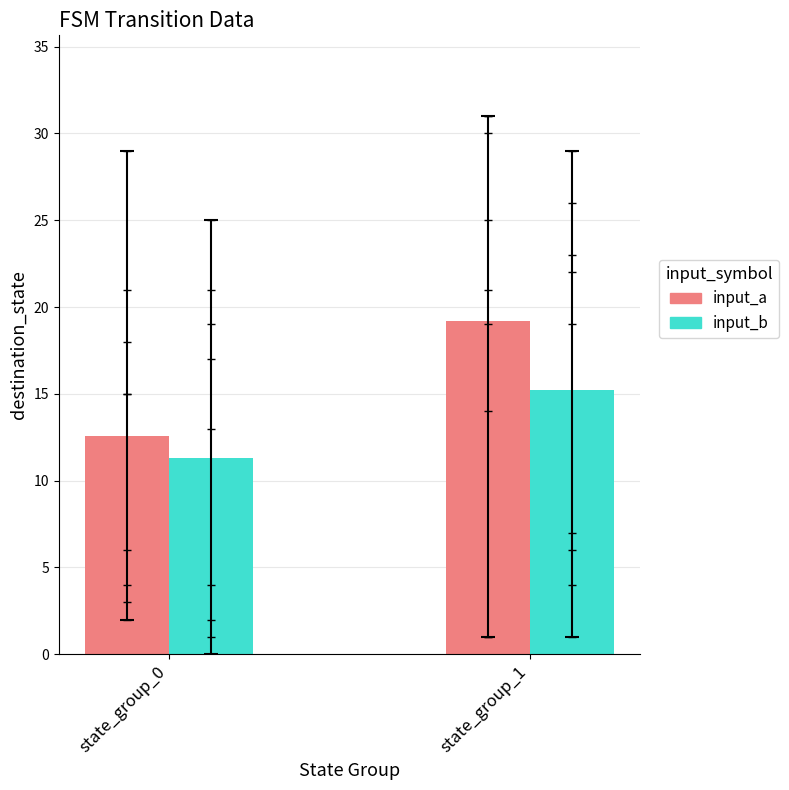

What is the average value of the input_a series?

15.9